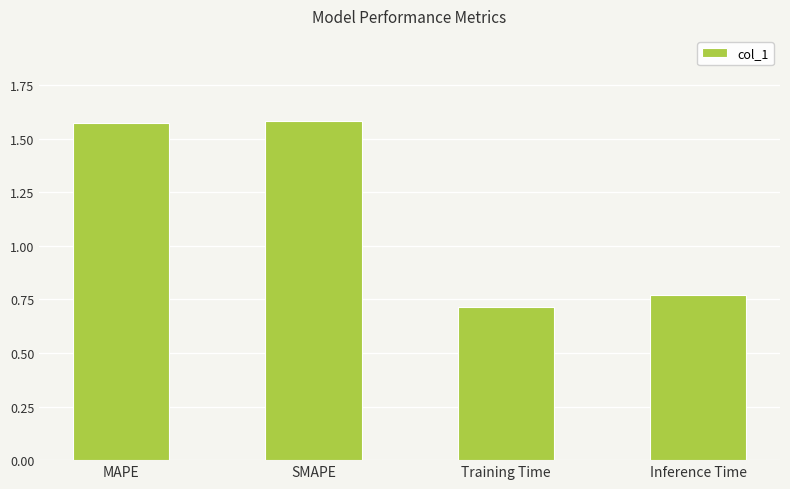

True or false: the data shows 0.7 at Training Time.

True